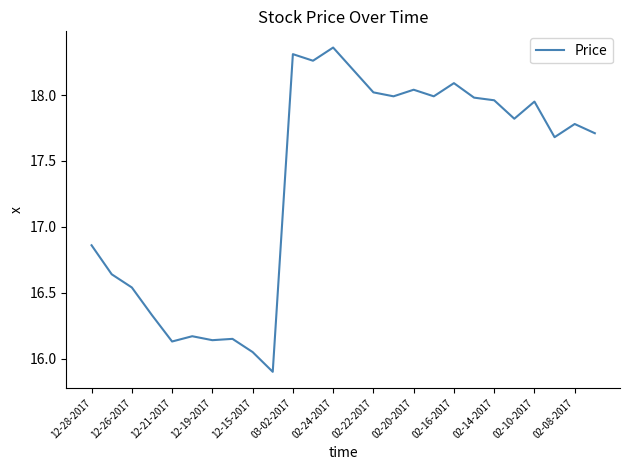

What is the difference between the maximum and minimum values?

2.5